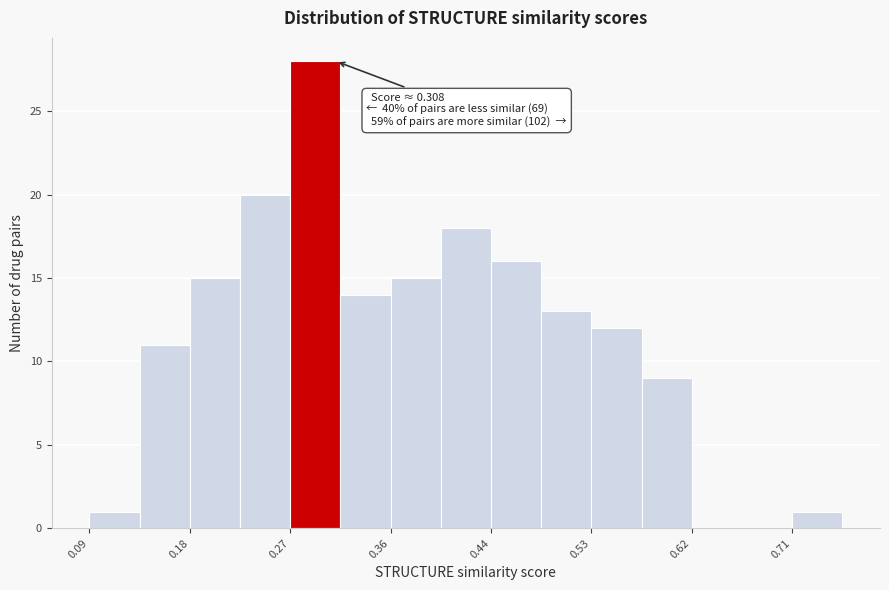

Over which range of the x-axis is the bar tallest?

0.27 to 0.31